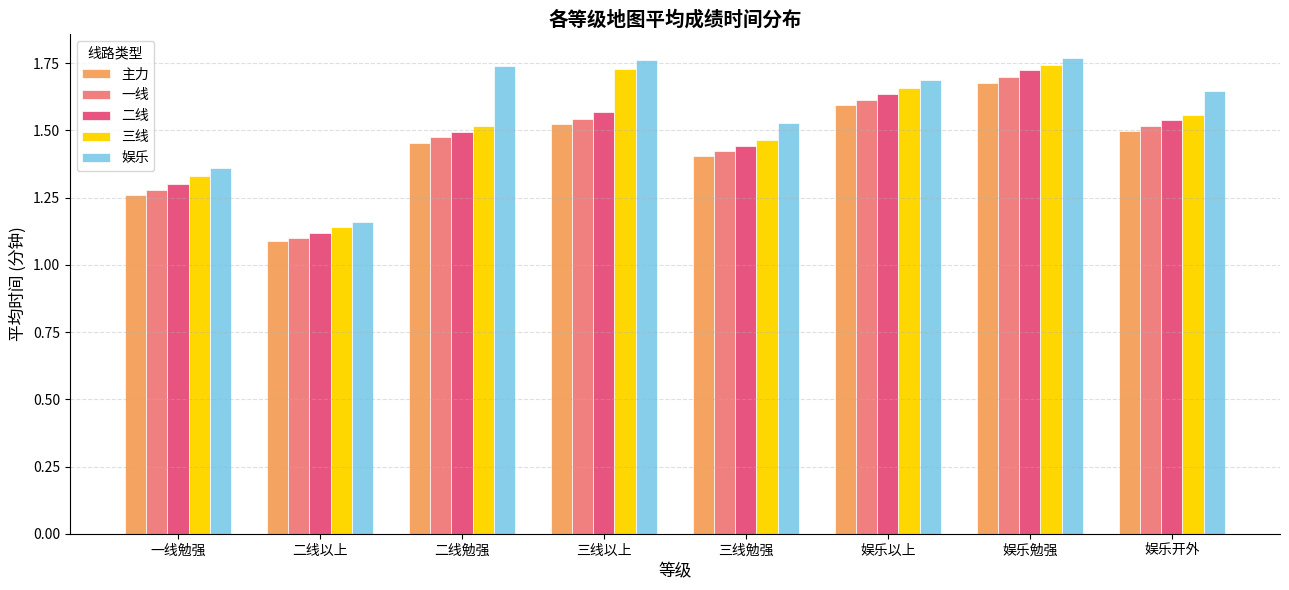

What is the total value across all series at 娱乐开外?

7.8